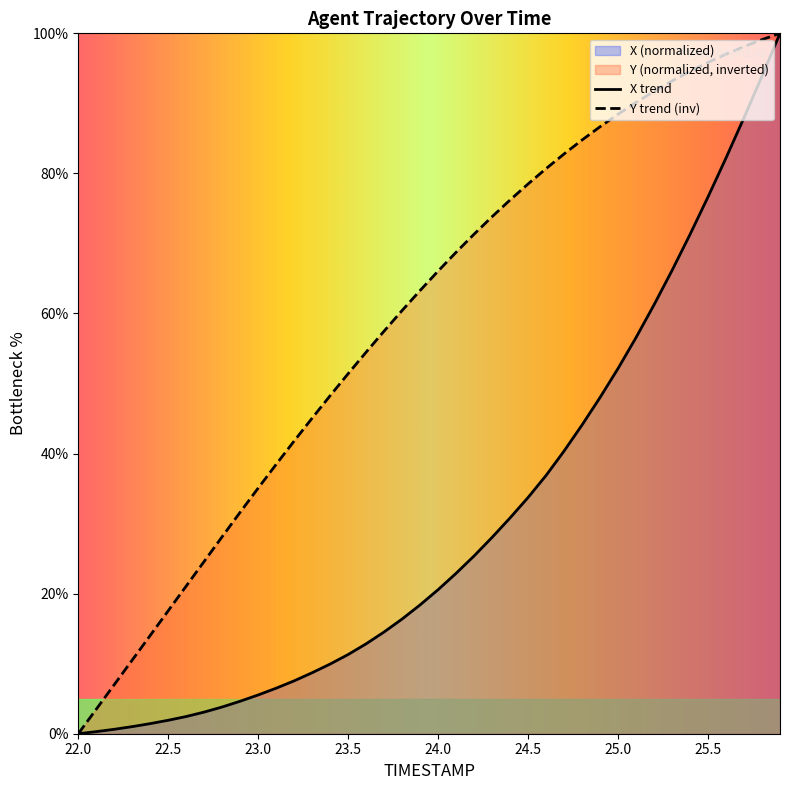

How many distinct data groups are displayed?

2